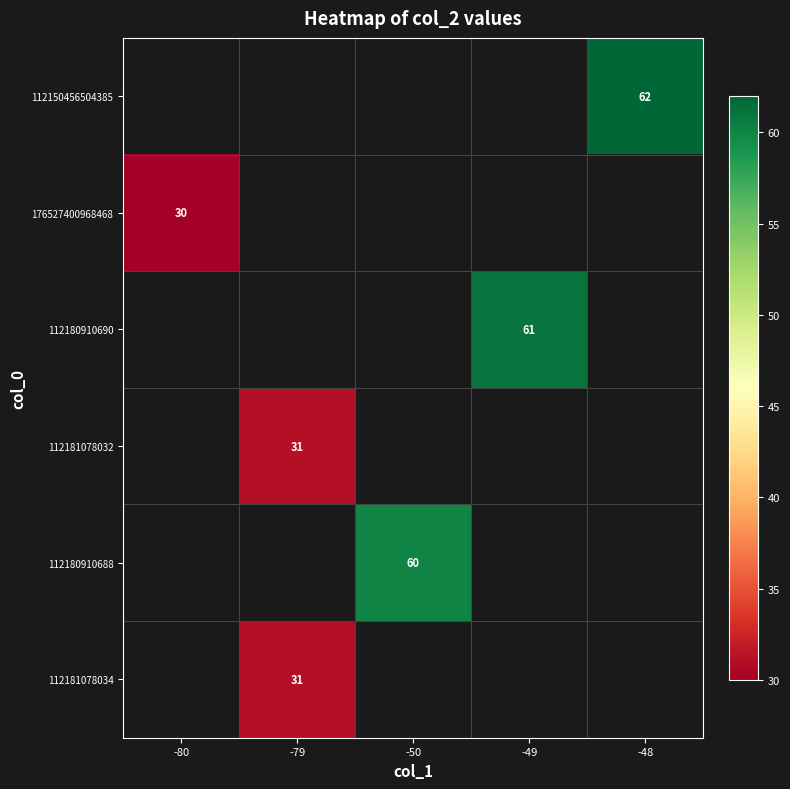

True or false: 112181078034 has a value of 31 at -79.

True